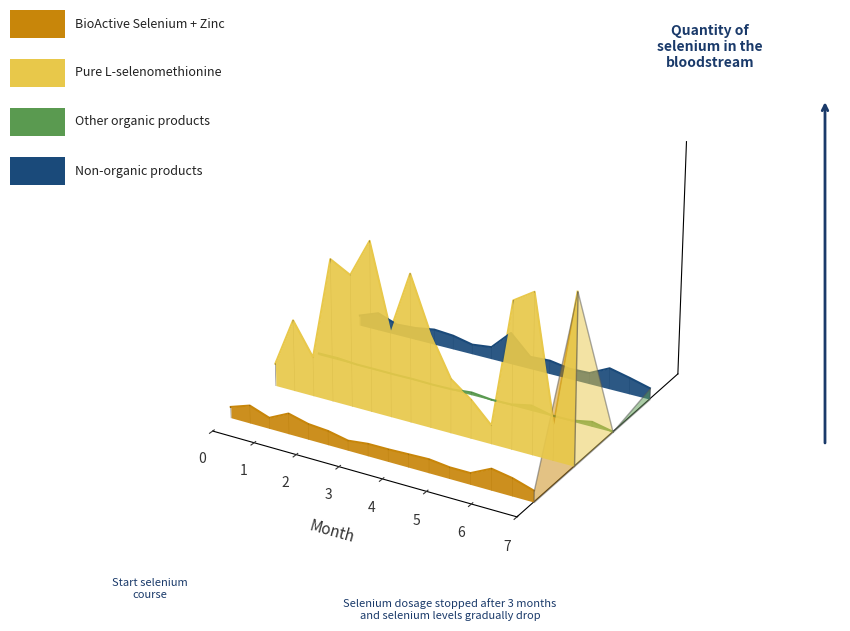

Count the number of data series in this chart.

4